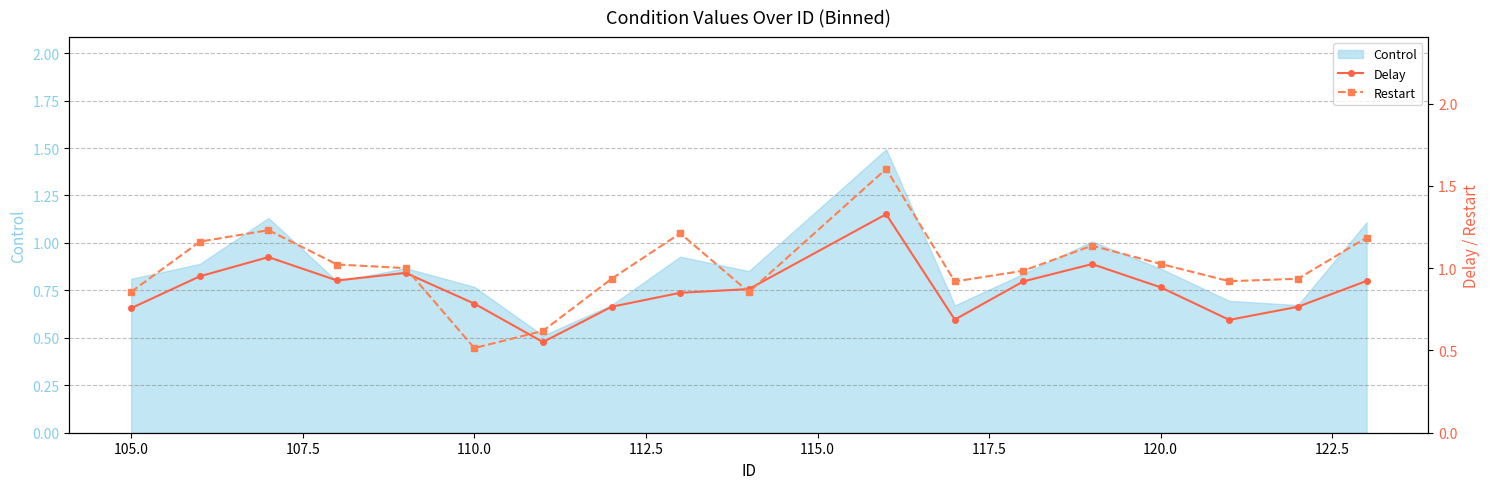

What is the minimum value shown in the chart?

0.5